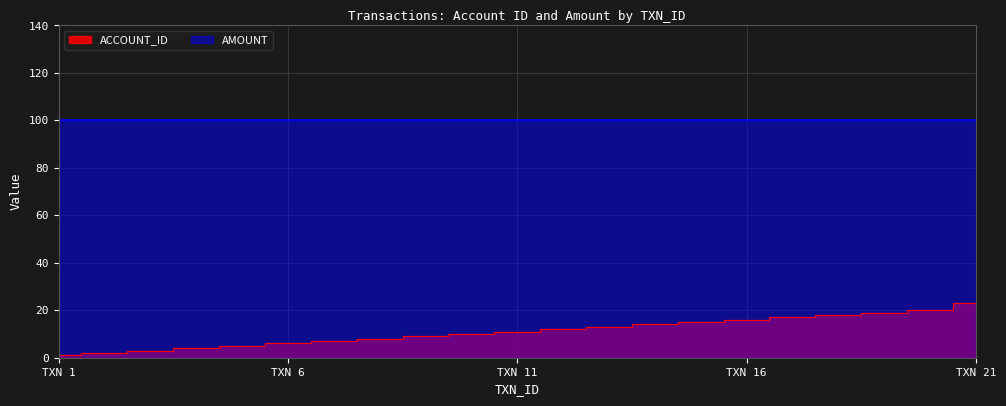

Reading left to right, list all the values displayed in this chart.

1	2	3	4	5	6	7	8	9	10	11	12	13	14	15	16	17	18	19	20	23